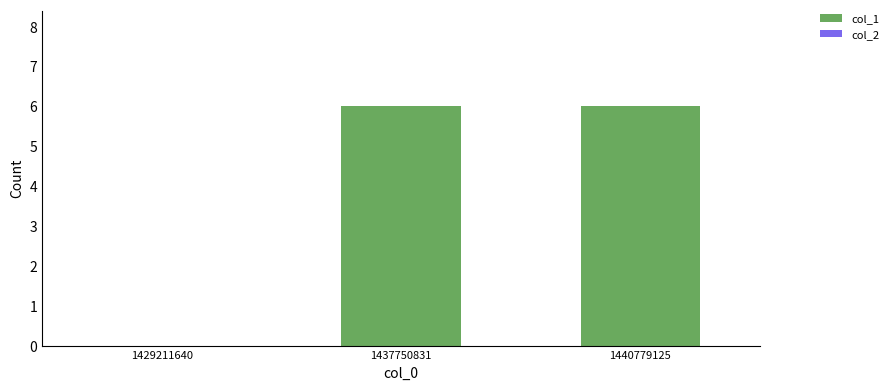

True or false: the data shows 9 at 1437750831.

False